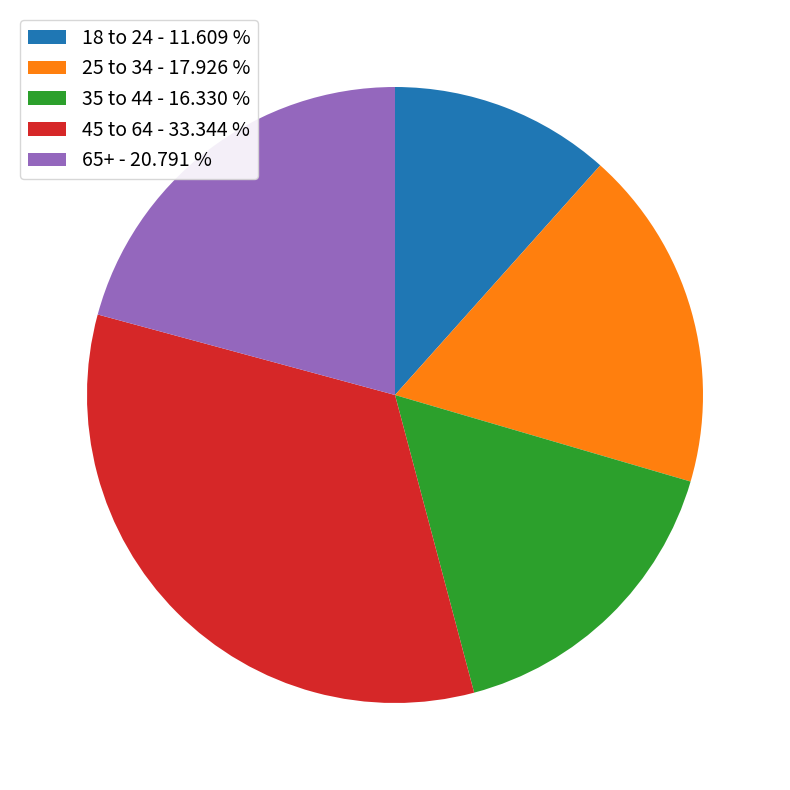

Does 35 to 44 represent more than half of the total?

No